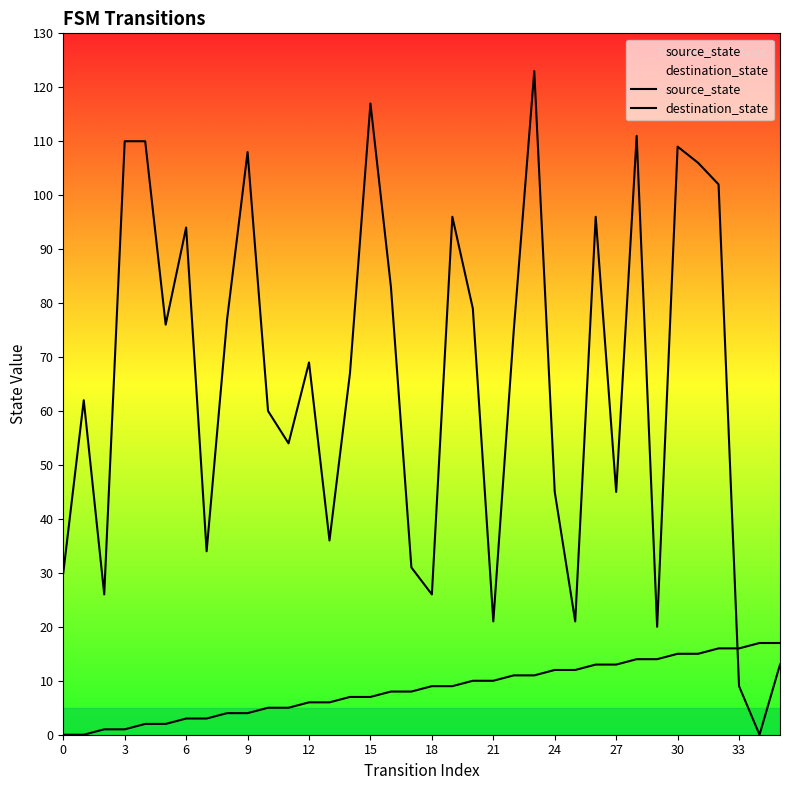

Rank the series by their maximum value, from lowest to highest.

source_state, destination_state